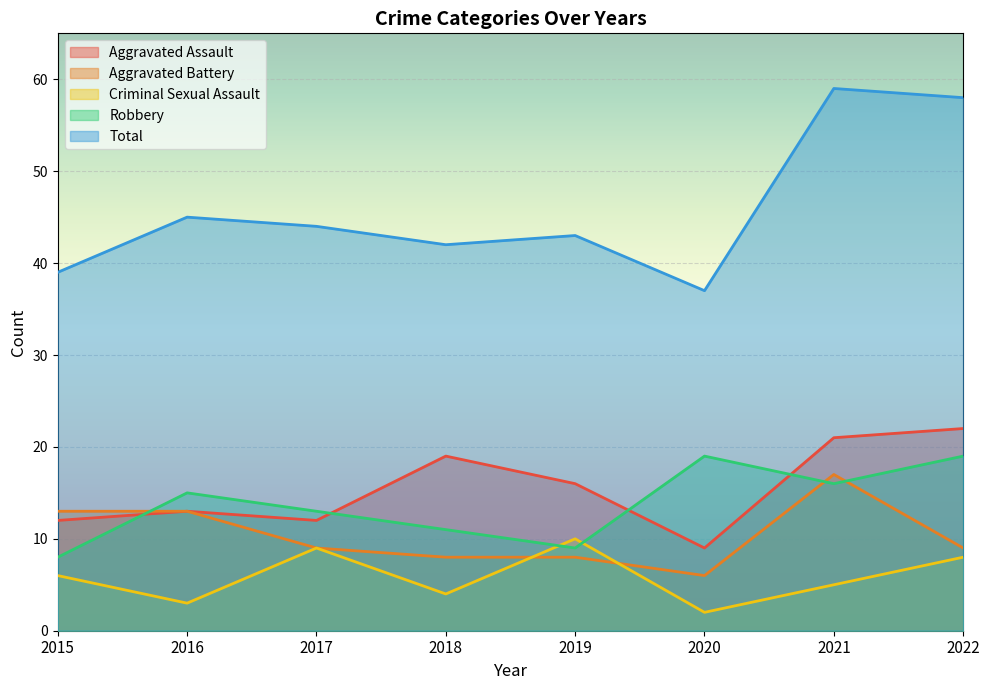

How many data points in Total are less than 44?

4